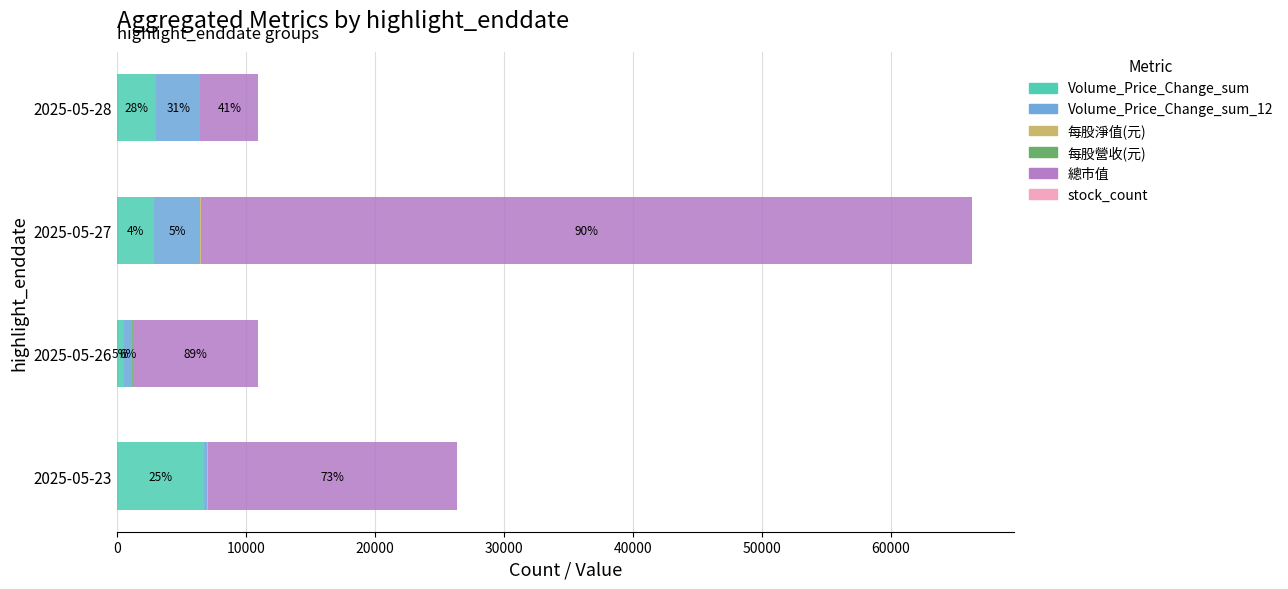

At which category is the sum across all series the highest?

2025-05-27